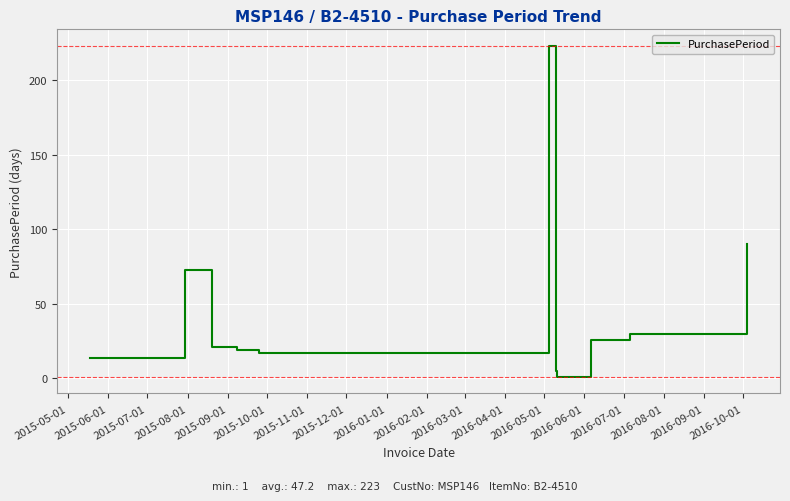

What is the difference between the maximum and minimum values?

222